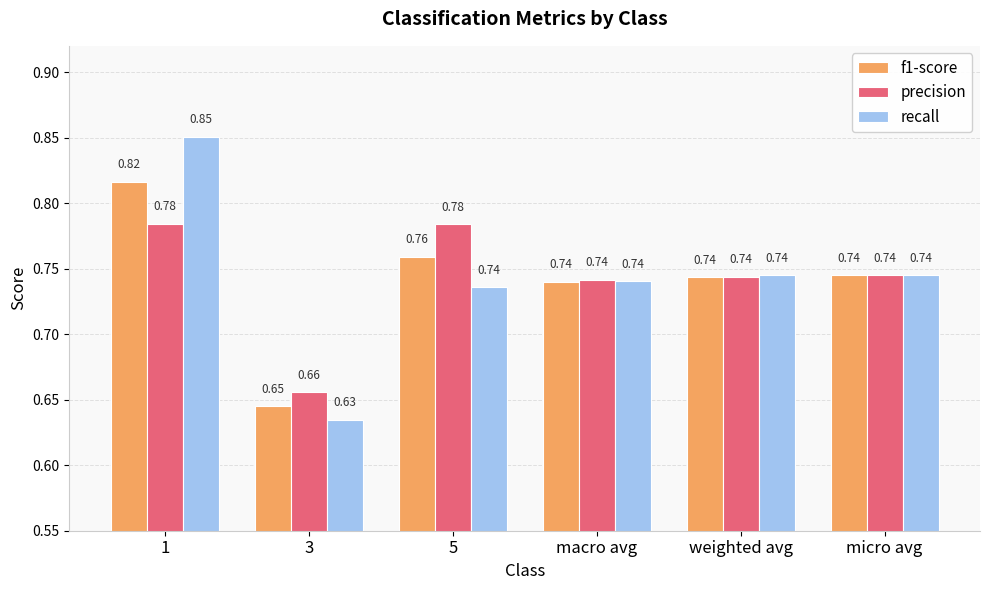

At which category is the sum across all series the highest?

1